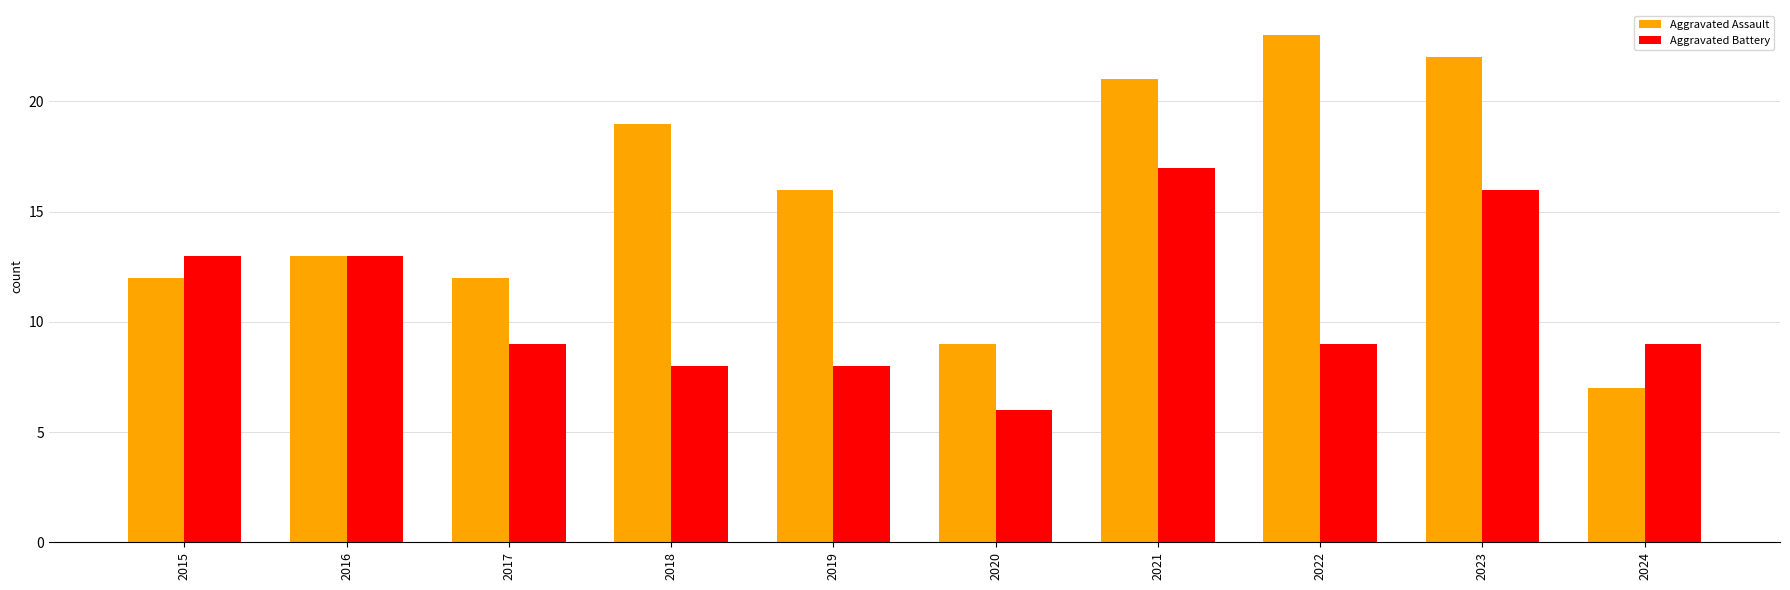

Count the number of data series in this chart.

2